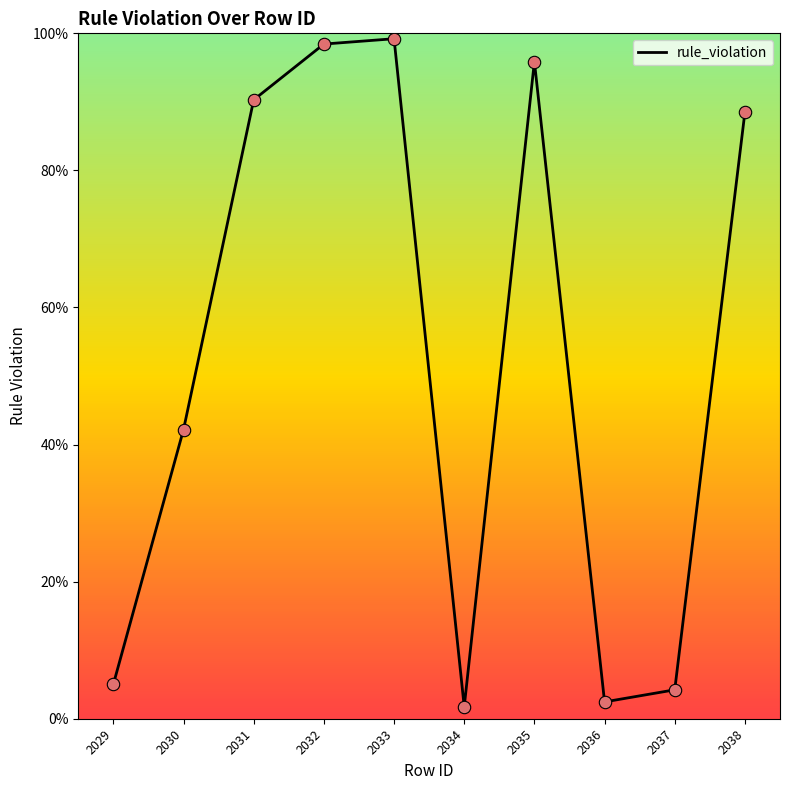

What is the change in value from 2036 to 2038?

+0.9